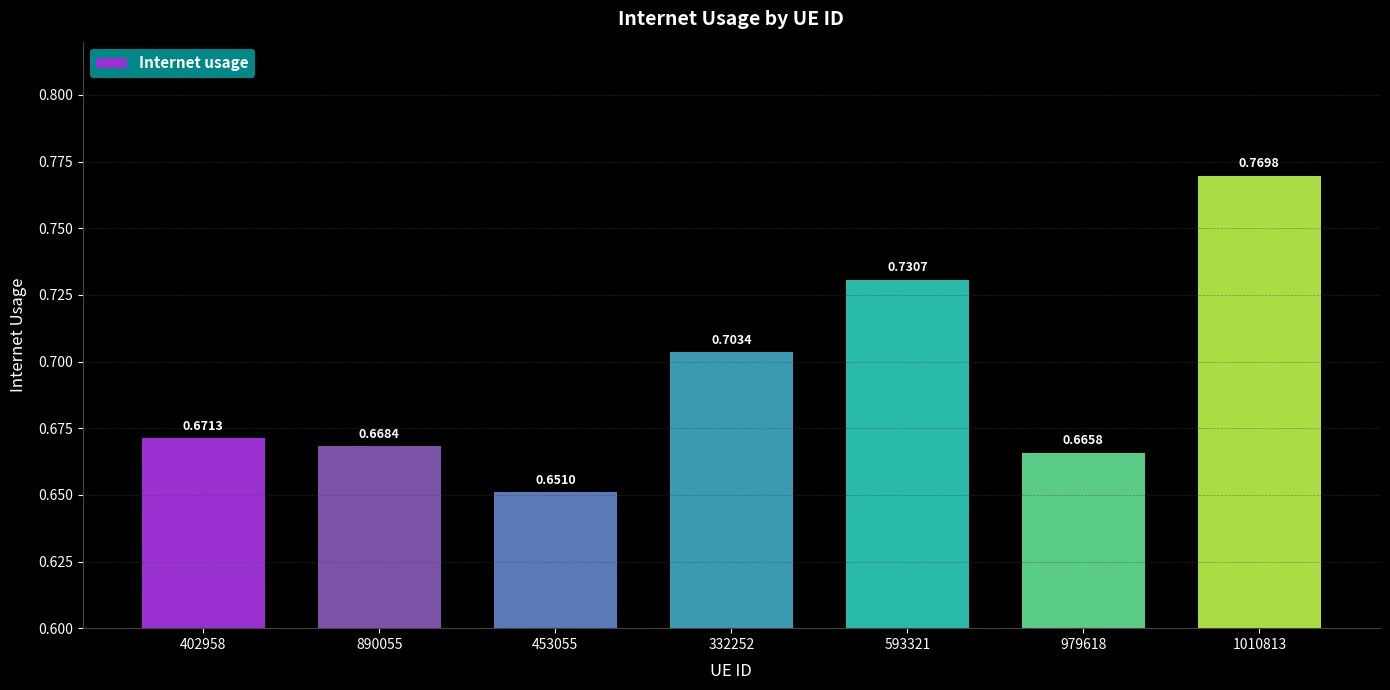

At which label is the value closest to 0?

453055